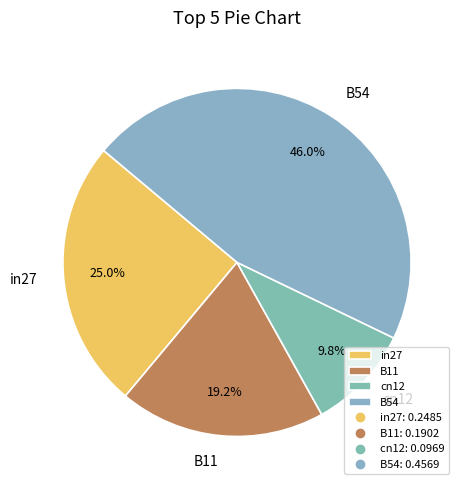

How many segments does this pie chart have?

4